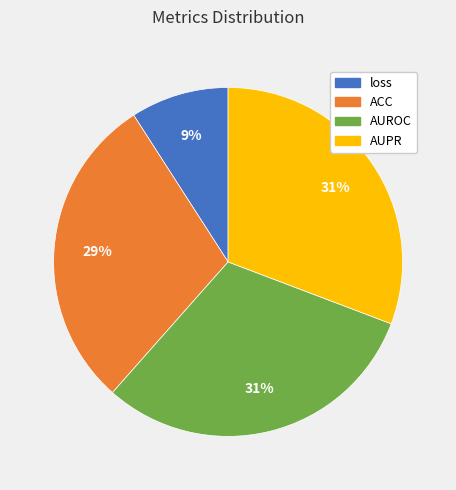

Is it true that AUPR is 31% of the pie?

True